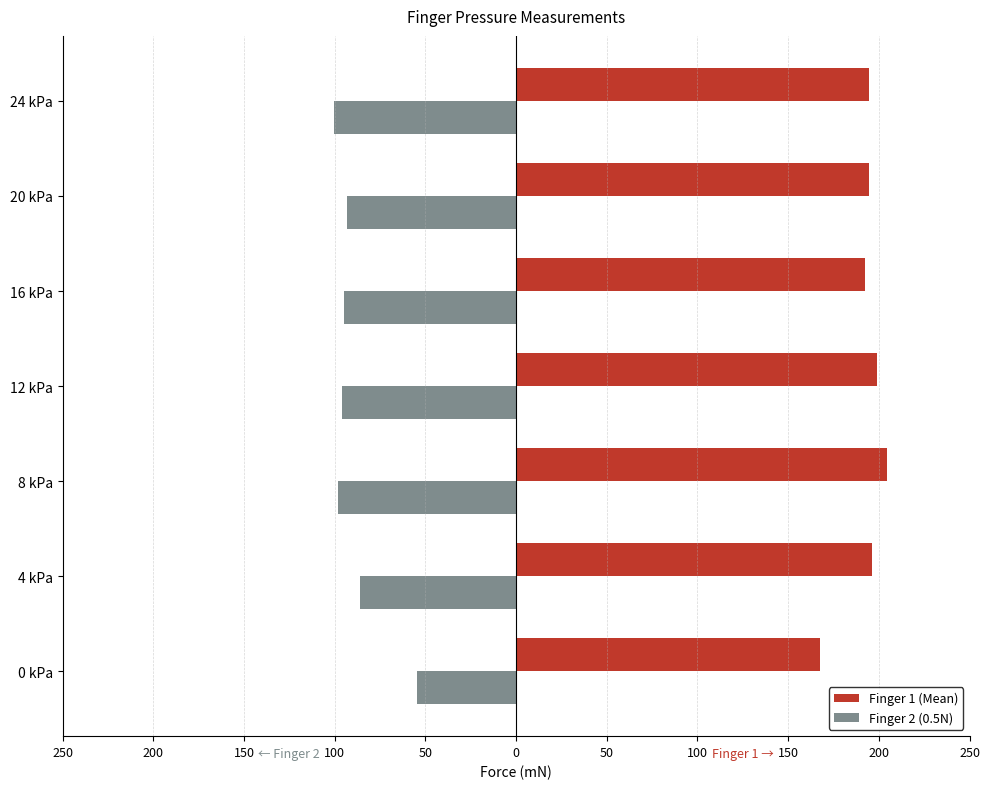

Which series has the largest range (max minus min)?

Finger 2 (0.5N)